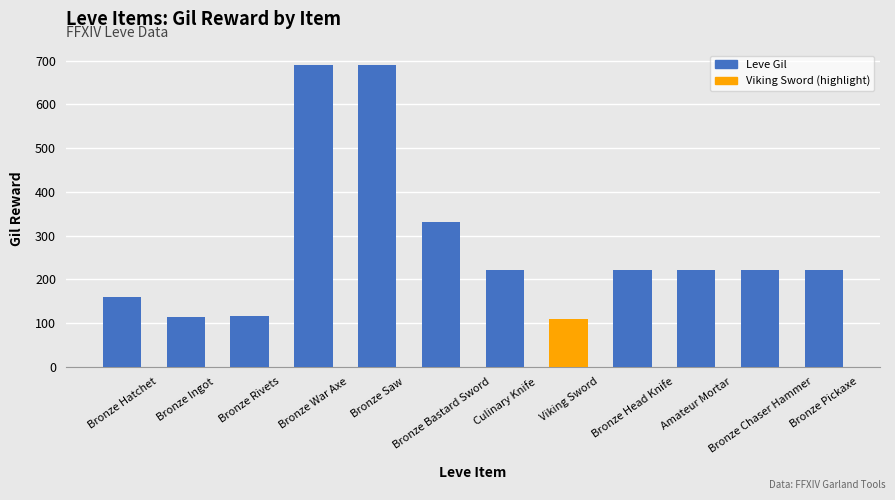

The chart shows a value of 220 at Culinary Knife. True or false?

True